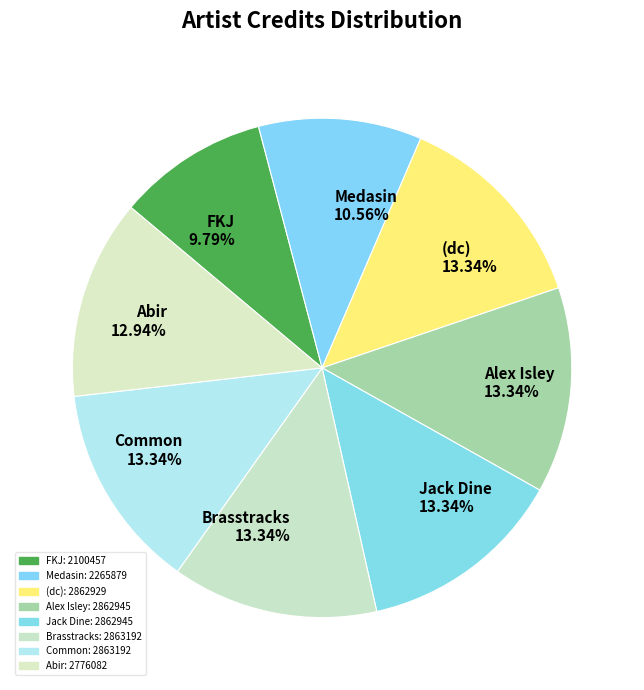

To the nearest percent, what percentage of the pie is Medasin?

11%